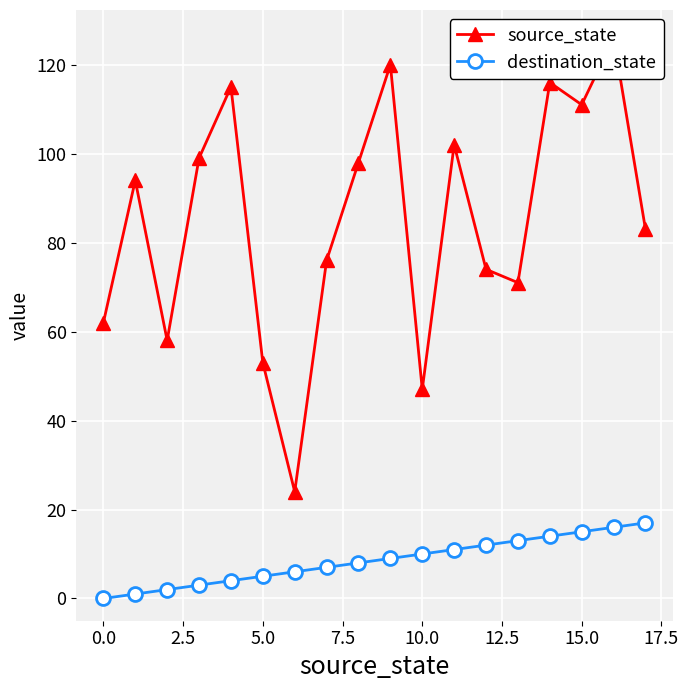

Reading left to right, what are all the values shown in this chart?

source_state: 62	94	58	99	115	53	24	76	98	120	47	102	74	71	116	111	126	83
destination_state: 0	1	2	3	4	5	6	7	8	9	10	11	12	13	14	15	16	17